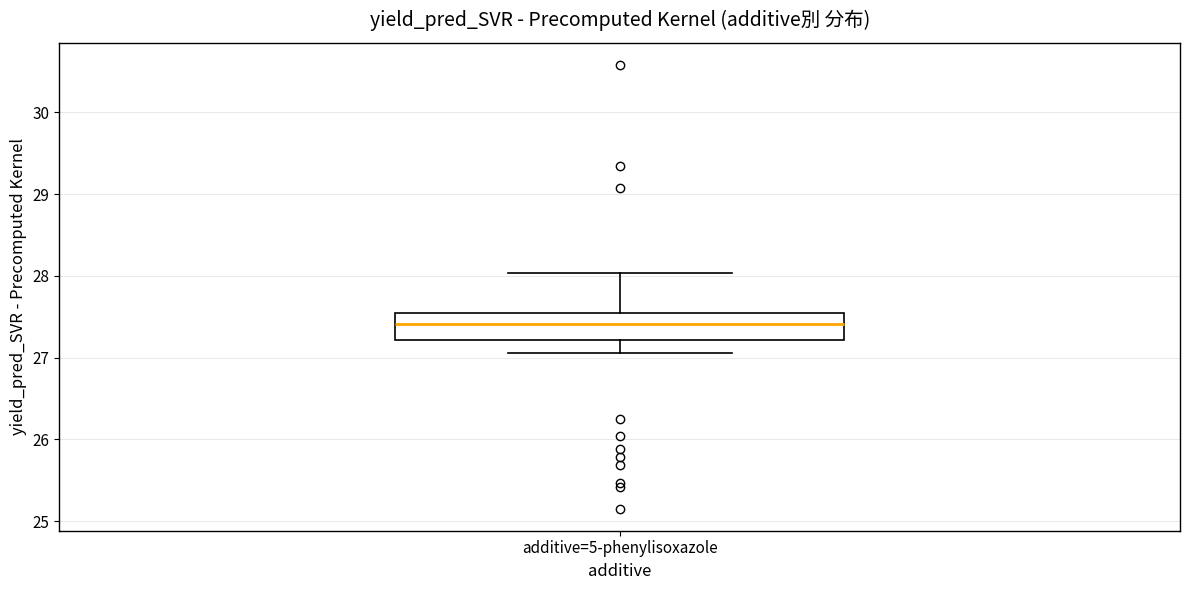

Transcribe this box plot: give where the median line is, the range the box spans, and where the two whiskers end, as read against the y-axis. The values are not printed on the chart, so give them approximately, as read against the axis.

median 27.4, box 27.2 to 27.5, whiskers 27.1 to 28.0